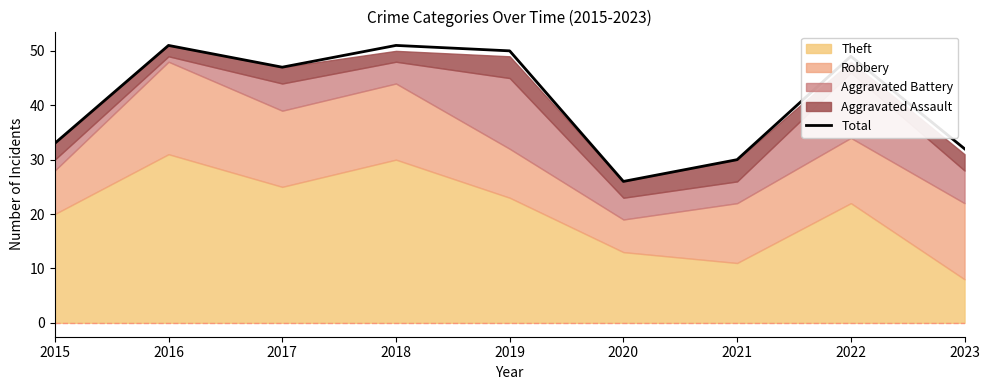

Reading left to right, transcribe all the data shown in this chart.

2015=33	2016=51	2017=47	2018=51	2019=50	2020=26	2021=30	2022=49	2023=32